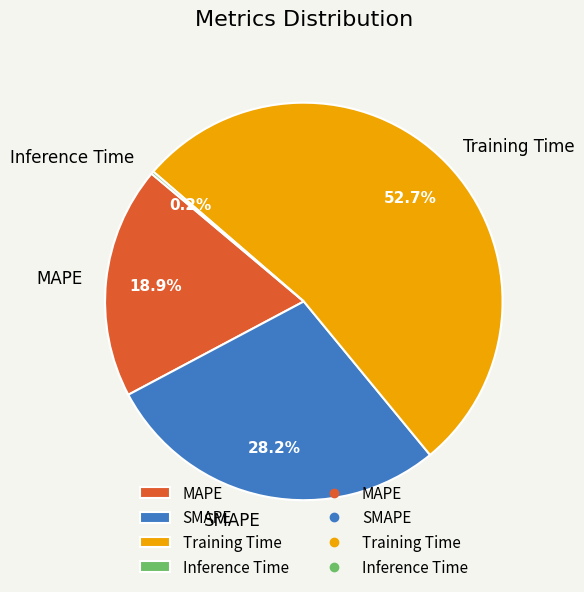

What is the largest slice in the pie chart?

Training Time